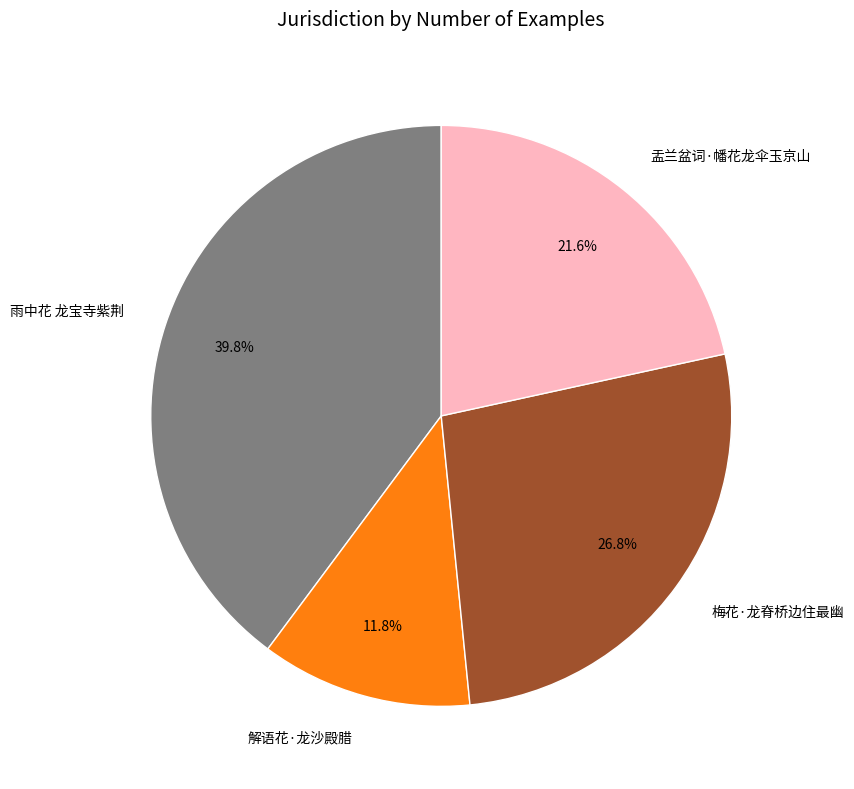

Between 雨中花 龙宝寺紫荆 and 梅花·龙脊桥边住最幽, which is larger?

雨中花 龙宝寺紫荆